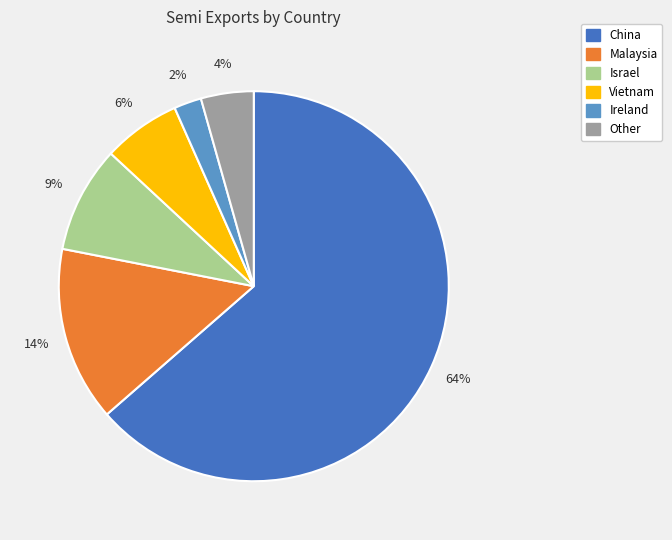

Is the sum of Malaysia and Other greater than half?

No